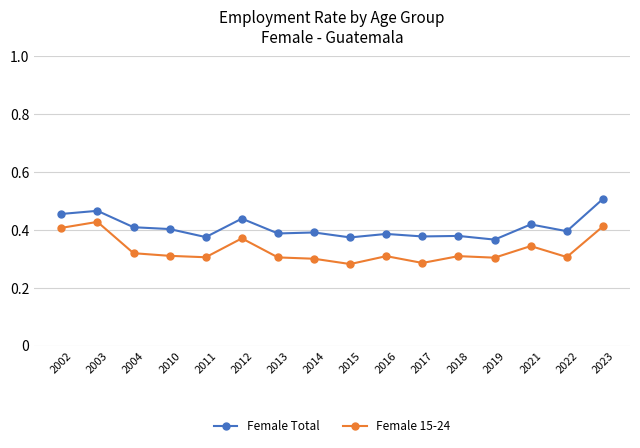

What are all the series names shown in the legend?

Female Total, Female 15-24